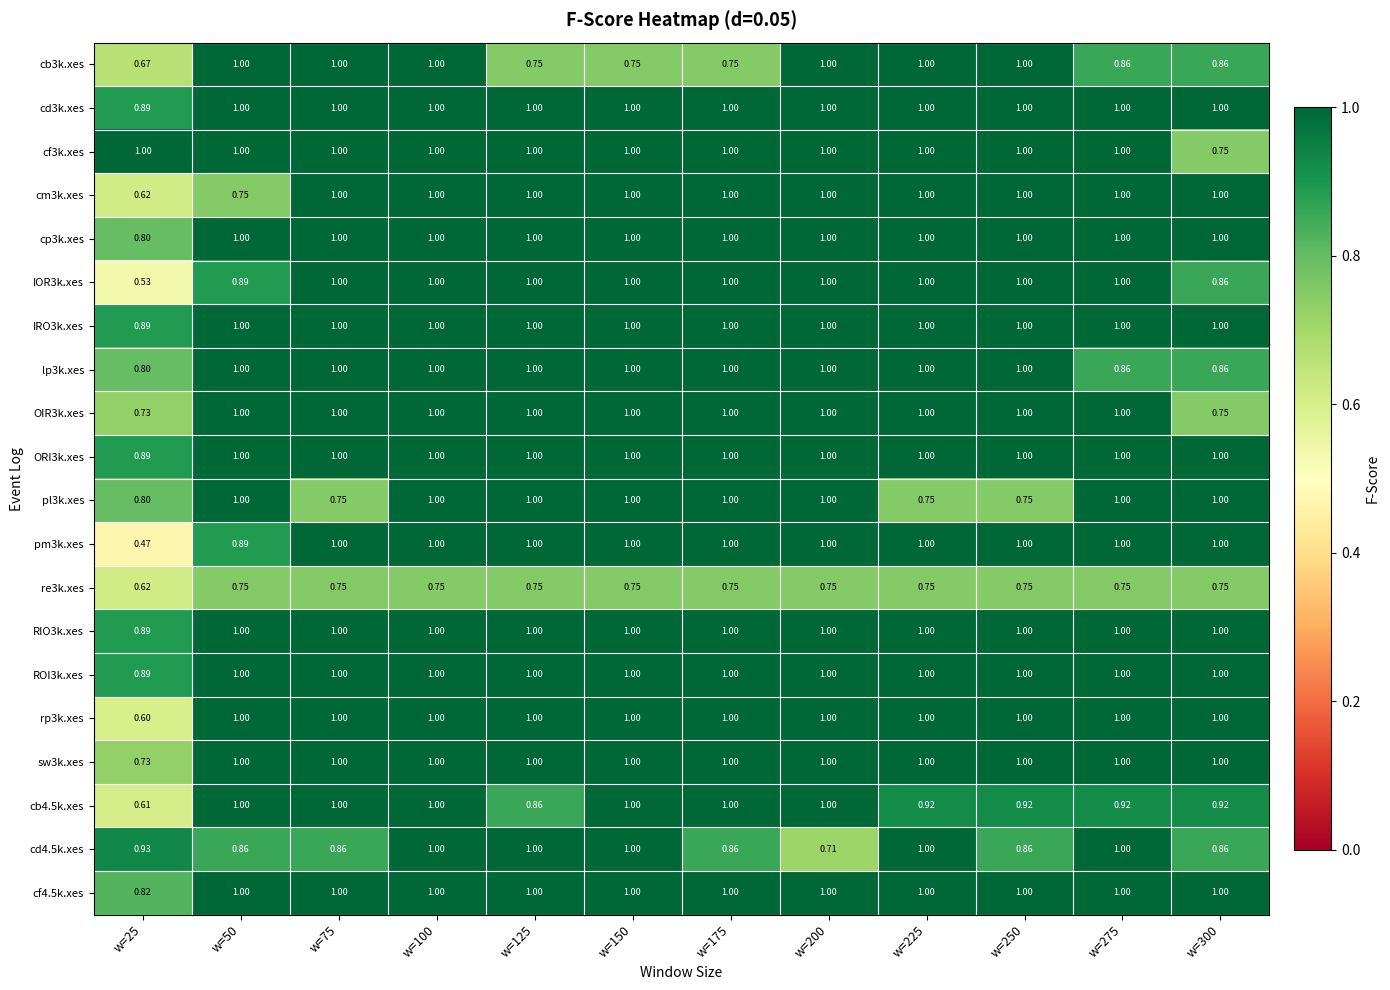

Is the value of cf4.5k.xes at w=200 greater than the value of cd4.5k.xes at w=50?

Yes